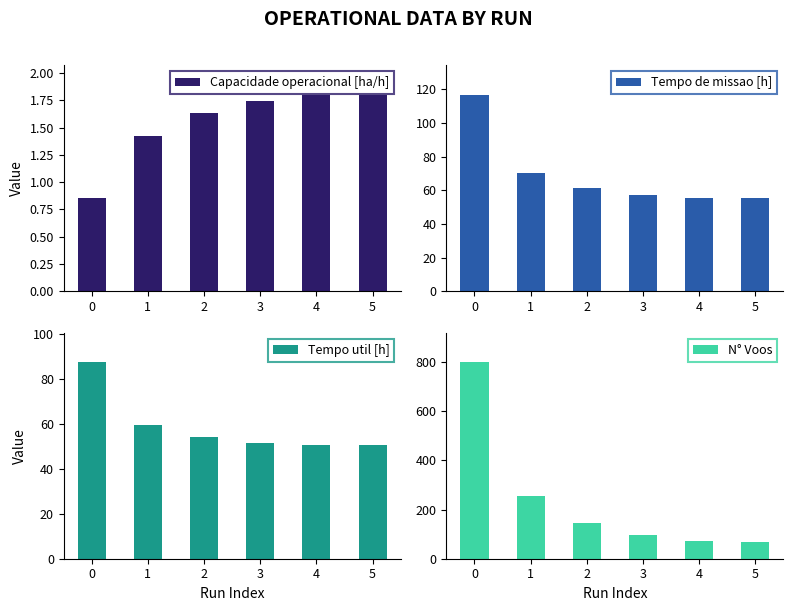

What is the value of the N° Voos bar at the 1st from the left?

800